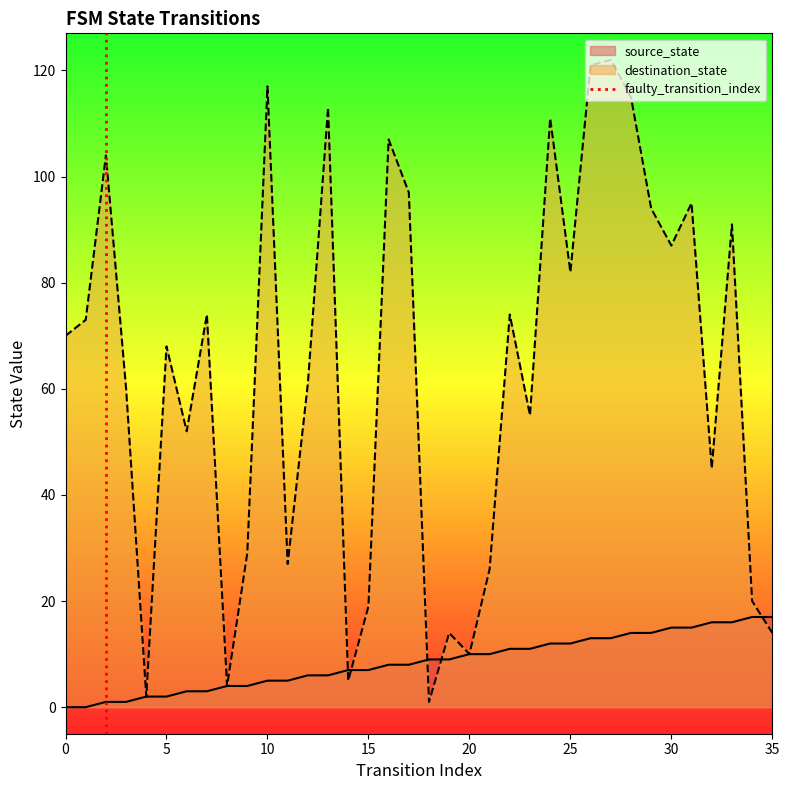

True or false: source_state has a value of 0 at 0.

True